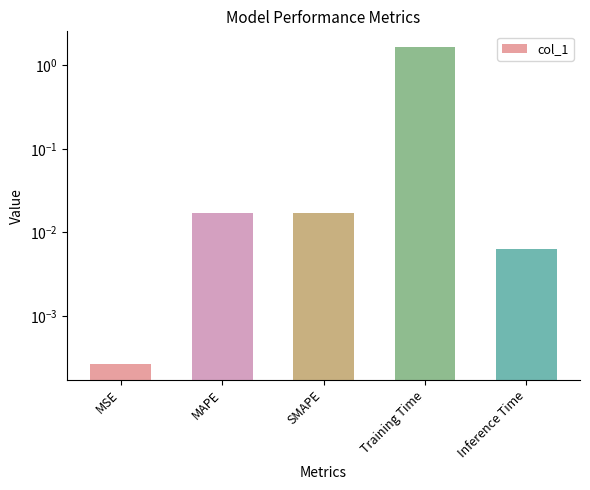

True or false: the data shows 0.0 at MAPE.

False